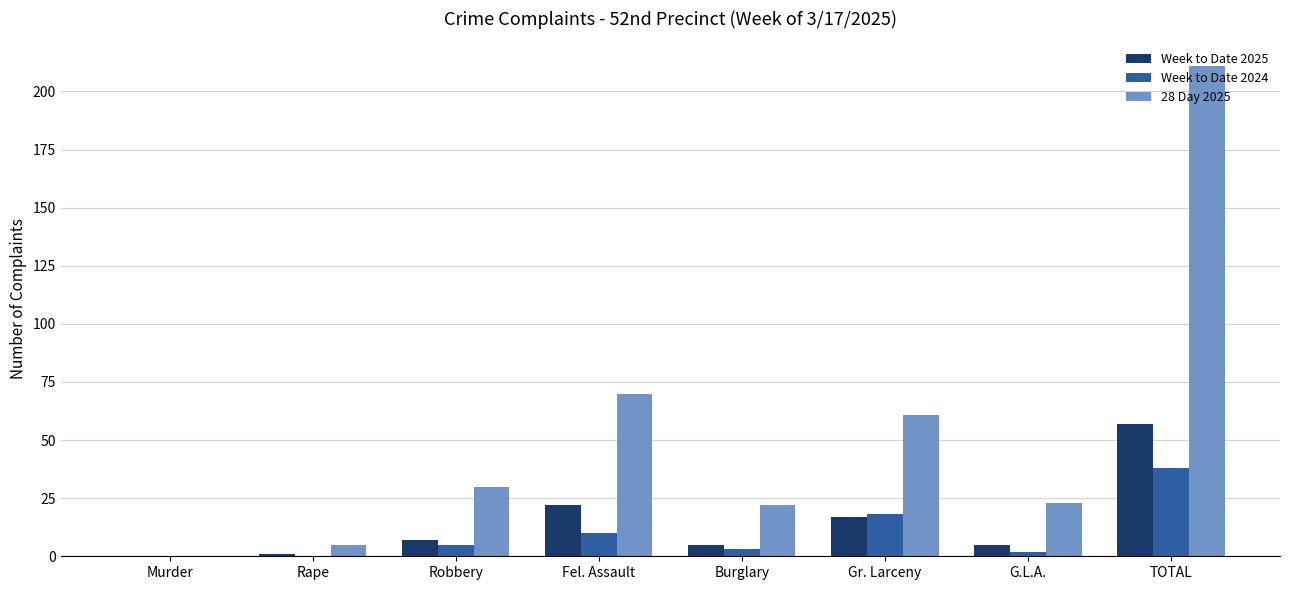

The Week to Date 2025 series shows 25 at Murder. True or false?

False